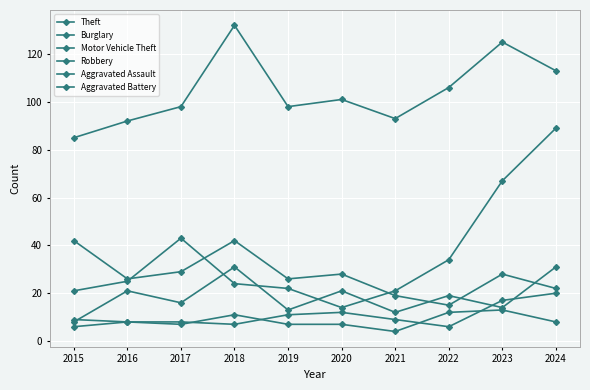

Rank the categories by Theft value from highest to lowest.

2018, 2023, 2024, 2022, 2020, 2017, 2019, 2021, 2016, 2015